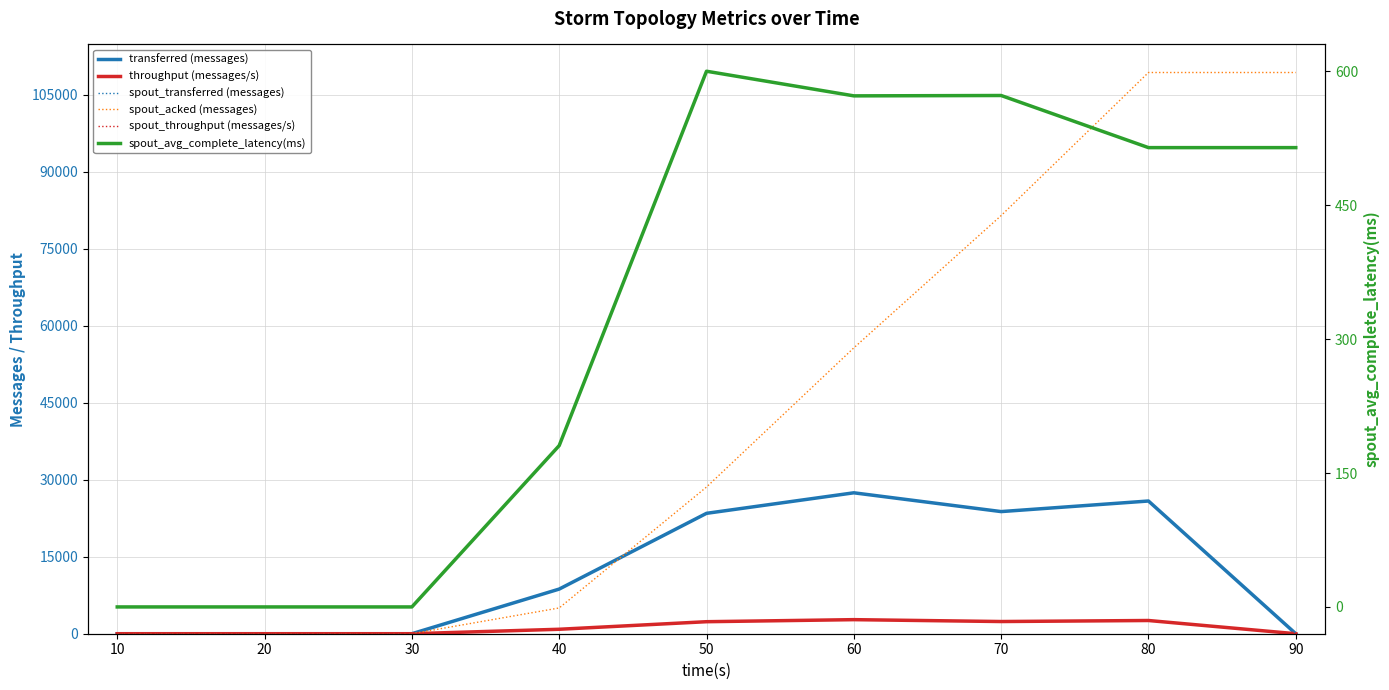

Reading left to right, transcribe all the data shown in this chart.

transferred (messages): 0.0	0.0	0.0	8700.0	23460.0	27460.0	23800.0	25860.0	0.0
throughput (messages/s): 0.0	0.0	0.0	868.0	2342.0	2741.0	2376.0	2576.0	0.0
spout_transferred (messages): 0.0	0.0	0.0	8700.0	23460.0	27460.0	23800.0	25860.0	0.0
spout_acked (messages): 0.0	0.0	0.0	5020.0	28580.0	55700.0	81480.0	109360.0	109360.0
spout_throughput (messages/s): 0.0	0.0	0.0	868.0	2342.0	2741.0	2376.0	2576.0	0.0
spout_avg_complete_latency(ms): 0.0	0.0	0.0	180.8	600.3	572.7	573.1	514.7	514.7